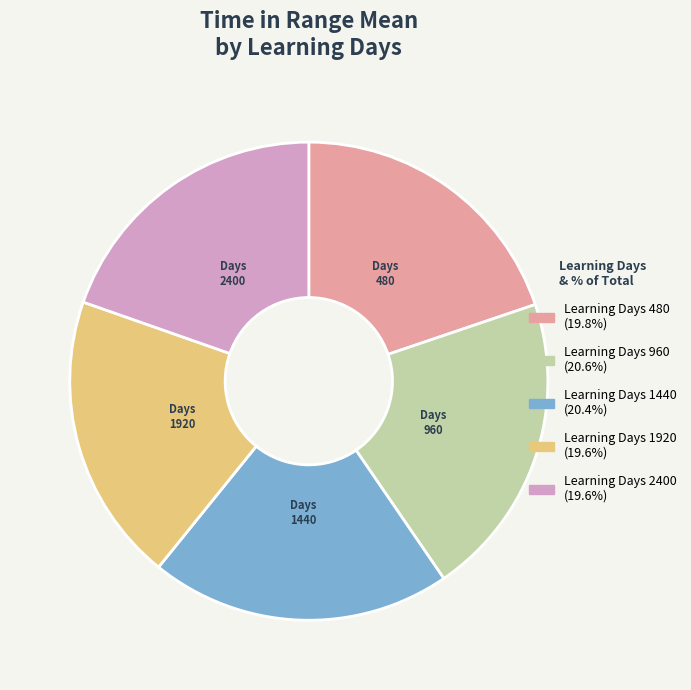

Does any single category account for the majority?

No